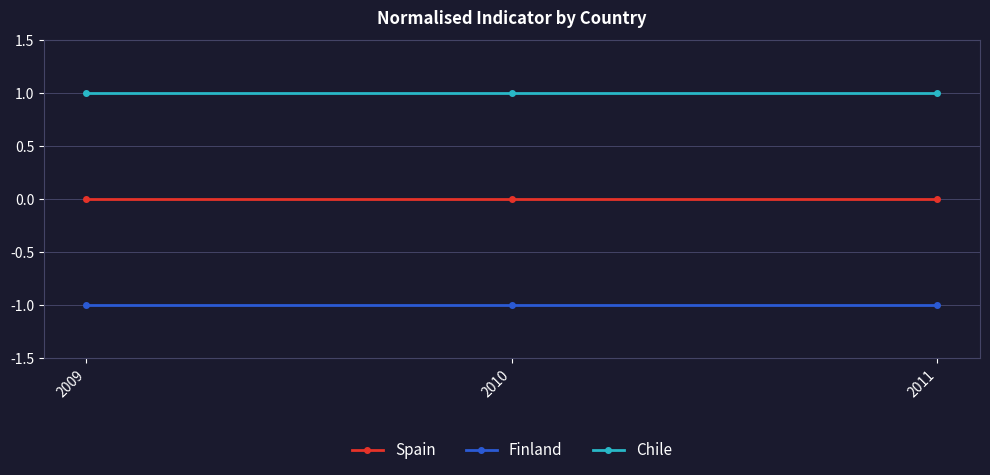

True or false: Spain has a value of 0 at 2011.

True